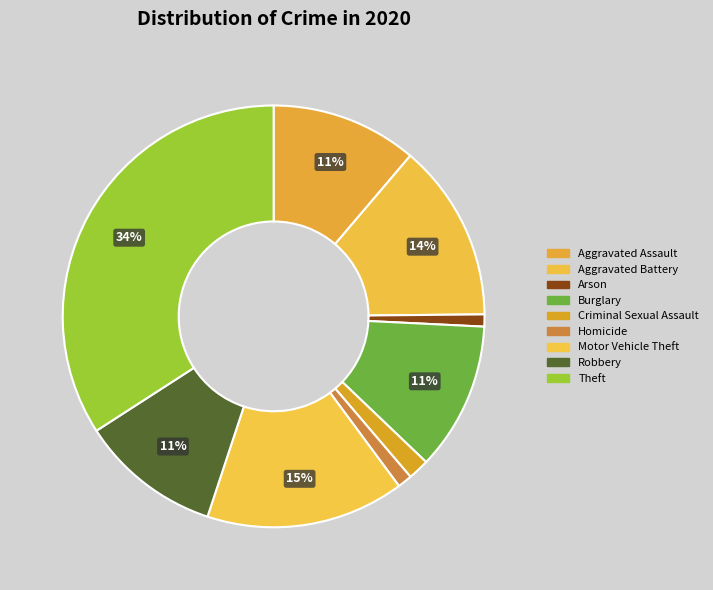

Between Criminal Sexual Assault and Robbery, which is larger?

Robbery